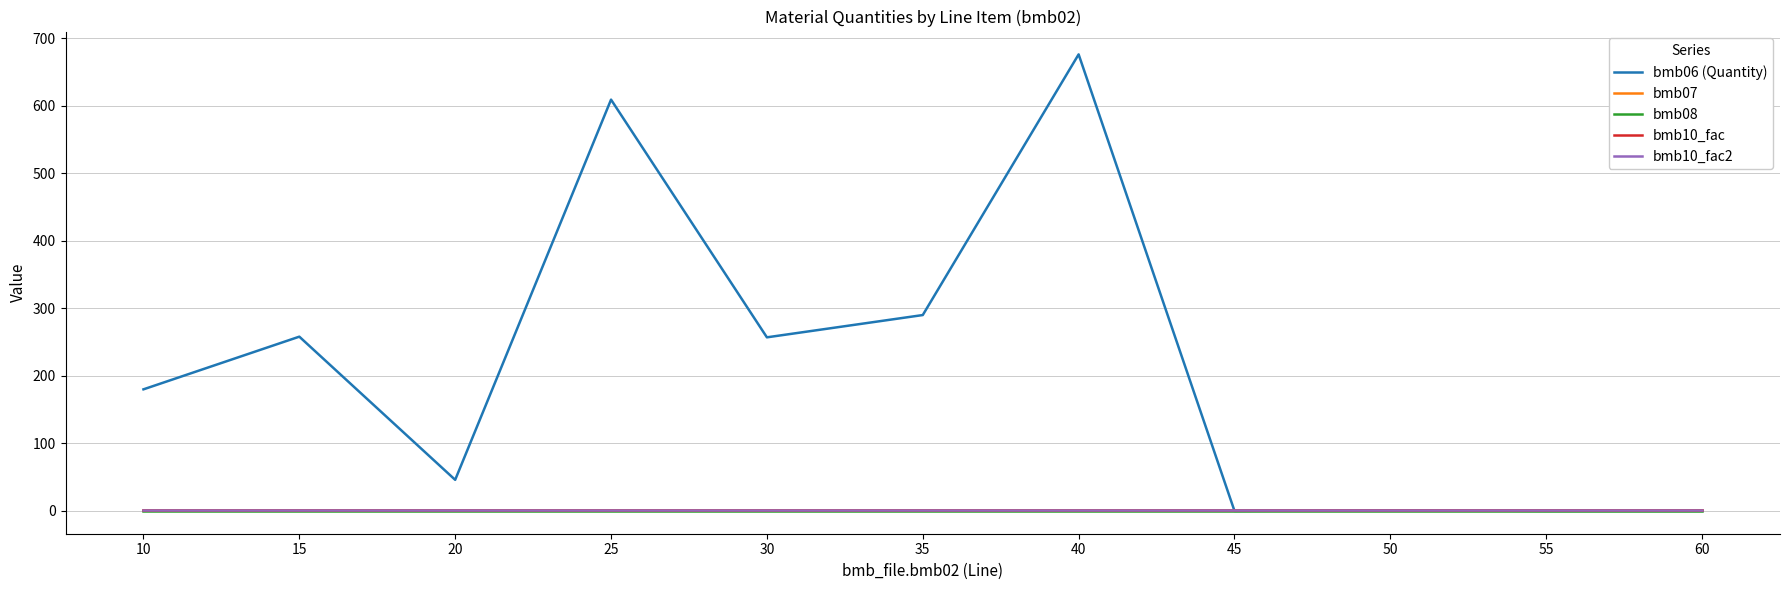

Does the chart have visible grid lines?

Yes